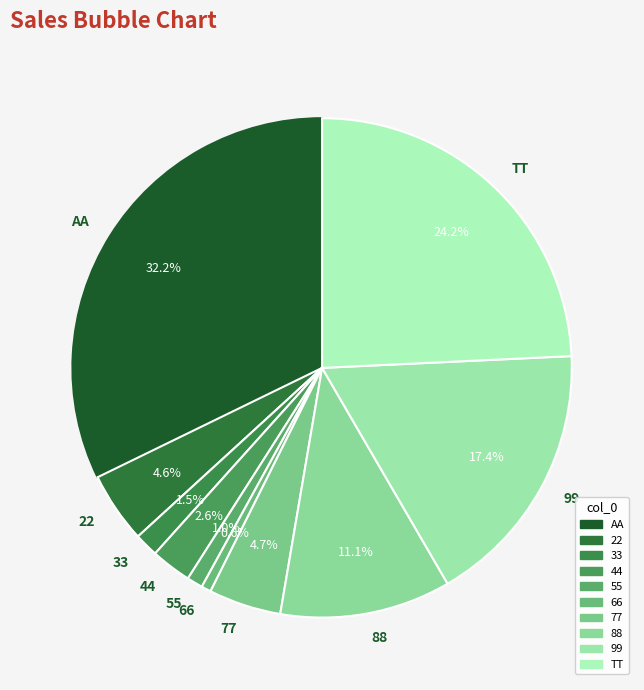

Between 55 and 22, which is larger?

22